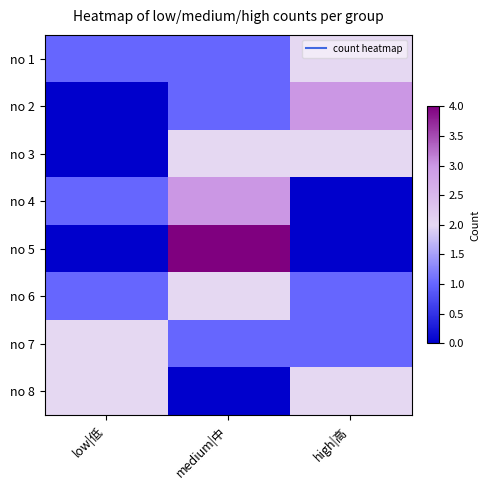

Reading left to right, list all the values displayed in this chart.

no 1: low|低=1	medium|中=1	high|高=2
no 2: low|低=0	medium|中=1	high|高=3
no 3: low|低=0	medium|中=2	high|高=2
no 4: low|低=1	medium|中=3	high|高=0
no 5: low|低=0	medium|中=4	high|高=0
no 6: low|低=1	medium|中=2	high|高=1
no 7: low|低=2	medium|中=1	high|高=1
no 8: low|低=2	medium|中=0	high|高=2